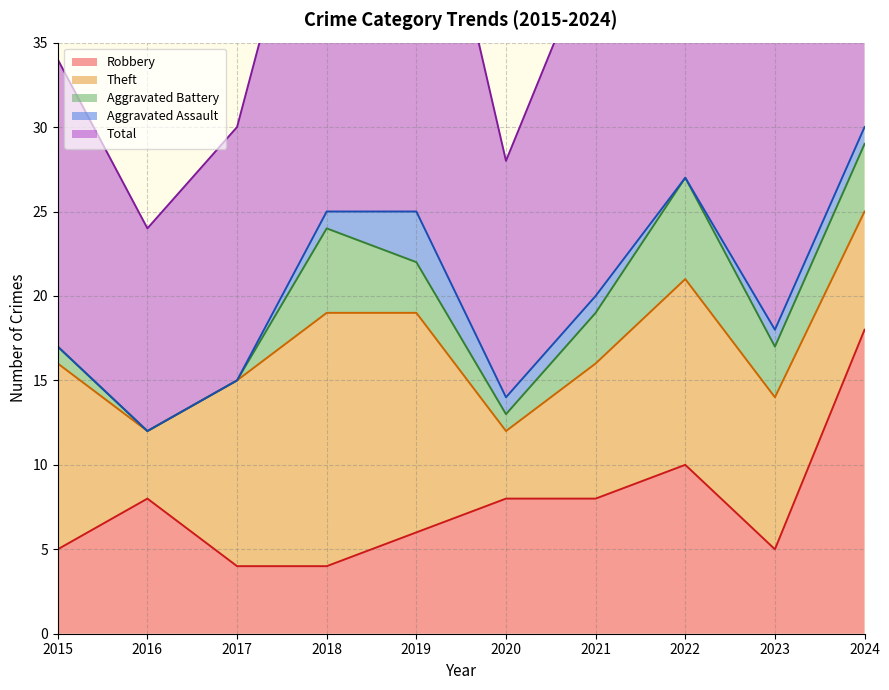

What is the maximum value for Robbery?

18